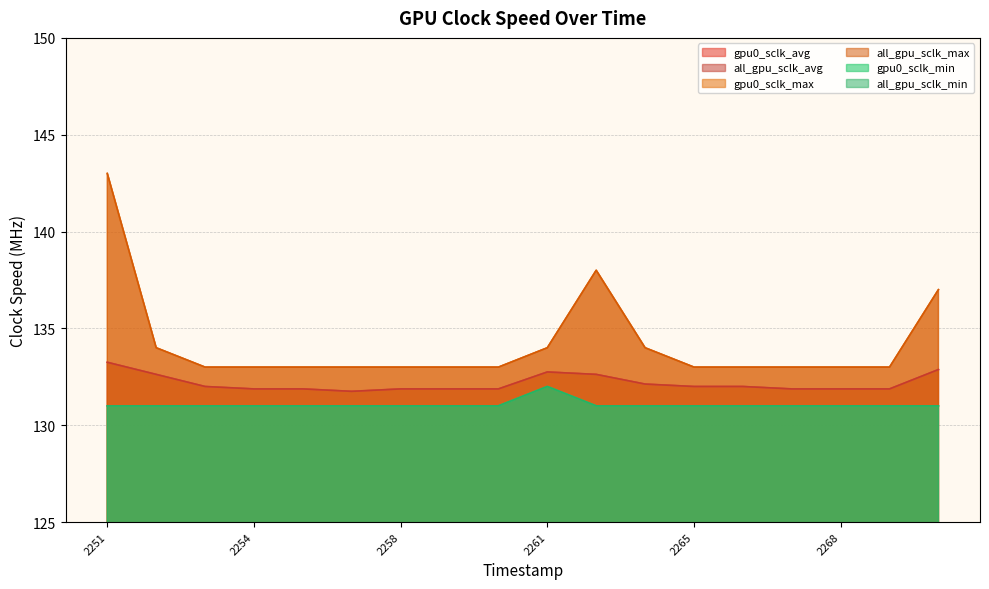

The value of all_gpu_sclk_avg at 1743602266 is 132.0. True or false?

True